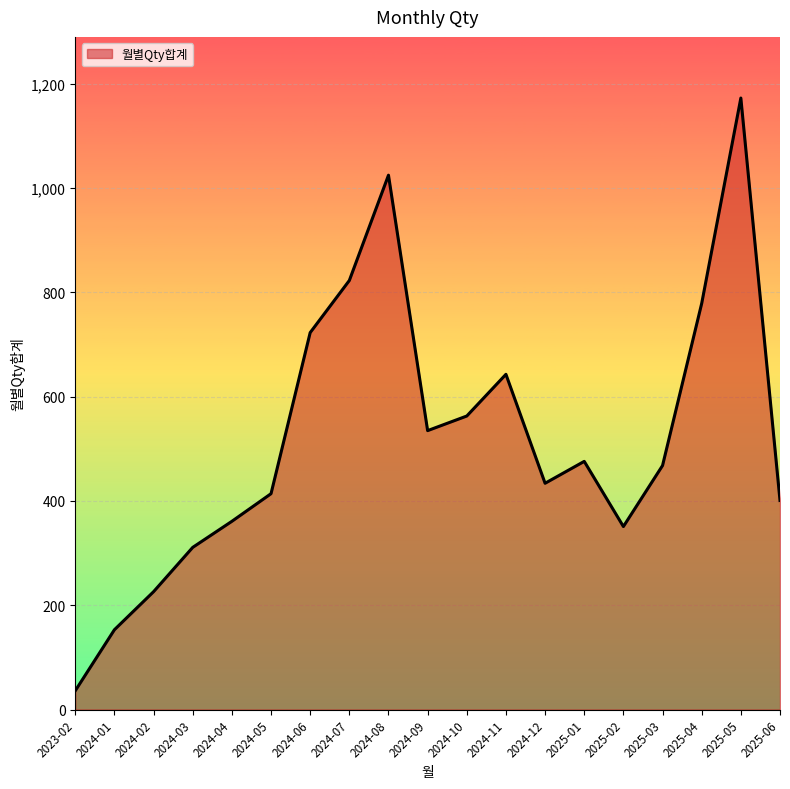

How many interior local peaks (higher than both neighbors) does the data have?

4